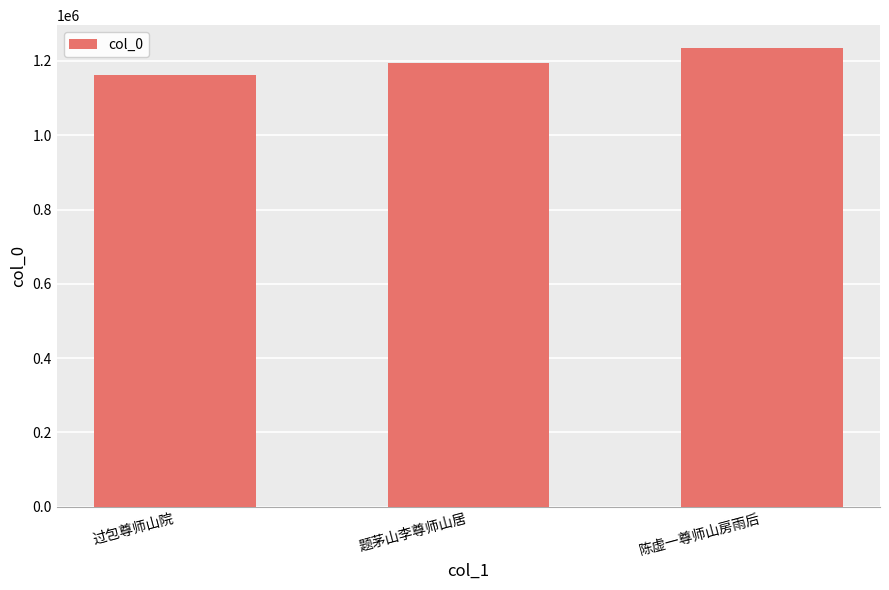

Reading left to right, what are all the values shown in this chart?

过包尊师山院=1162668	题茅山李尊师山居=1195348	陈虚一尊师山房雨后=1234627